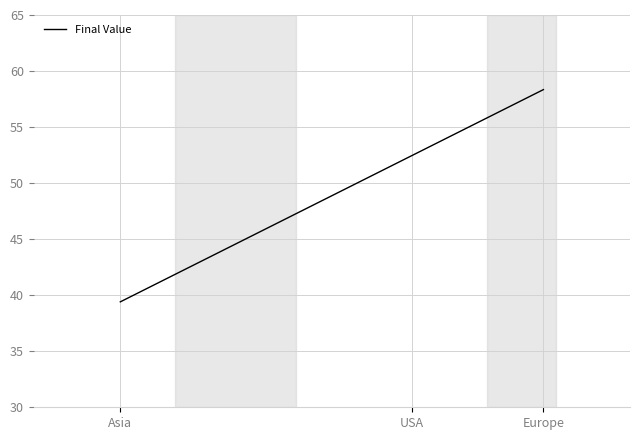

Is it true that the value at Europe is 23.7?

False